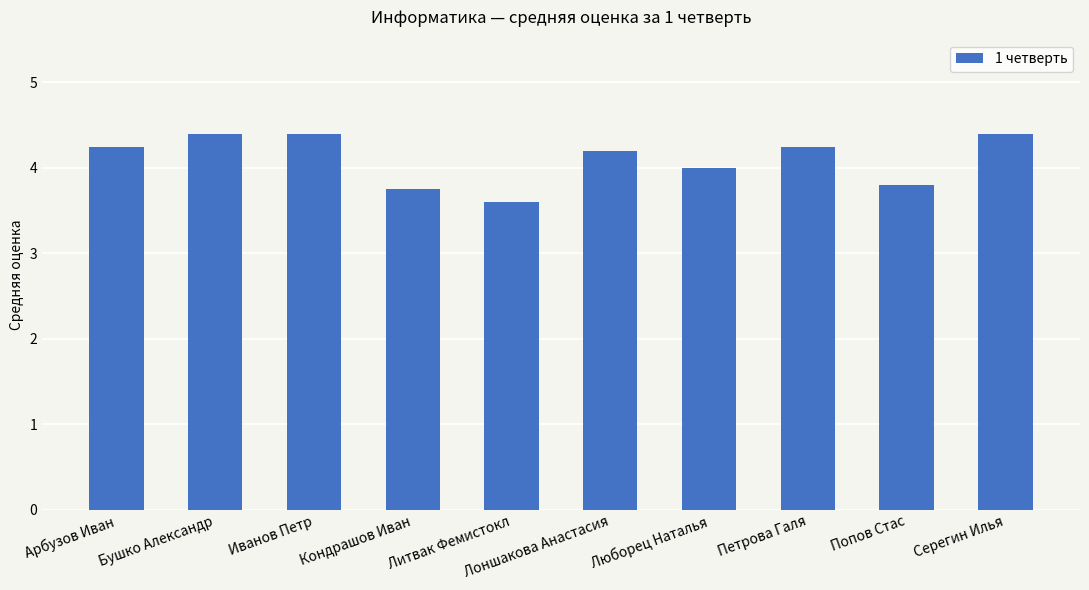

The chart shows a value of 6.1 at Кондрашов Иван. True or false?

False